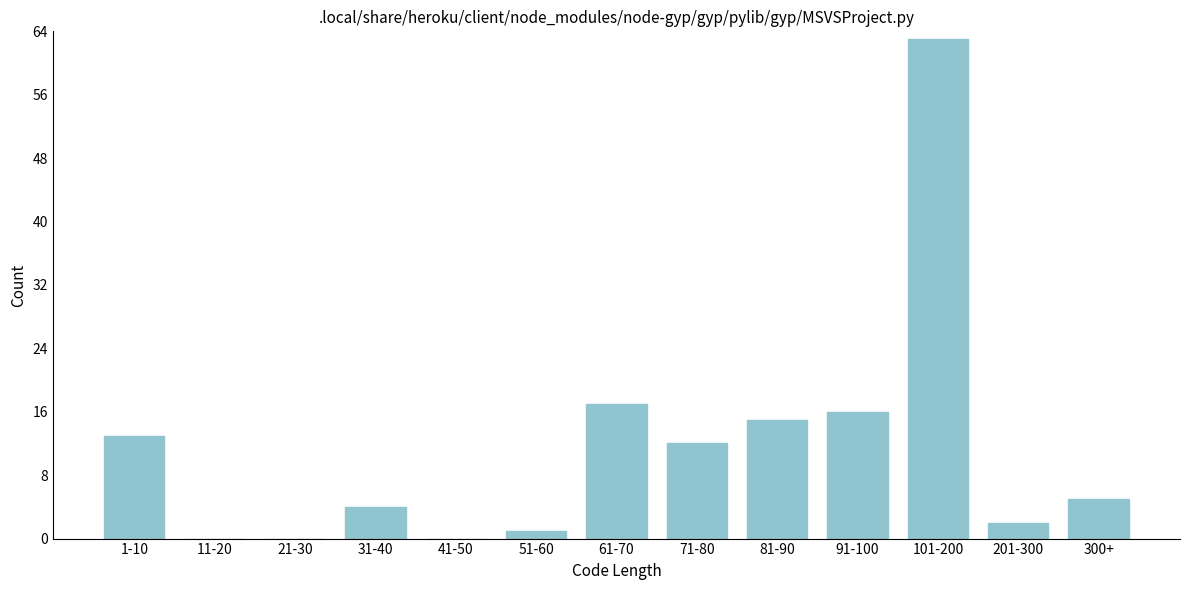

Reading left to right, extract all data points from this chart.

1-10=13	11-20=0	21-30=0	31-40=4	41-50=0	51-60=1	61-70=17	71-80=12	81-90=15	91-100=16	101-200=63	201-300=2	300+=5